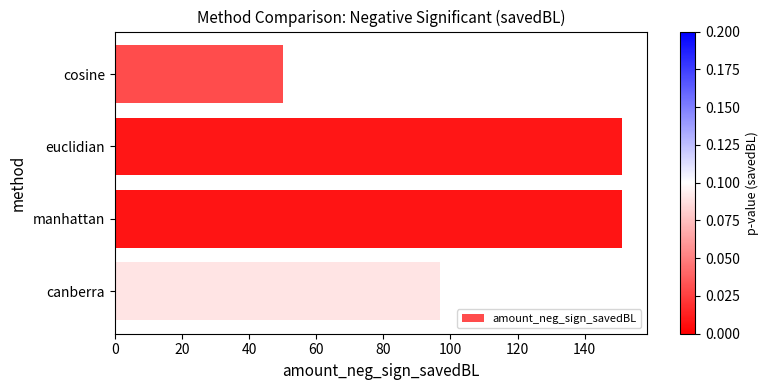

Is it true that the value at manhattan is 234?

False